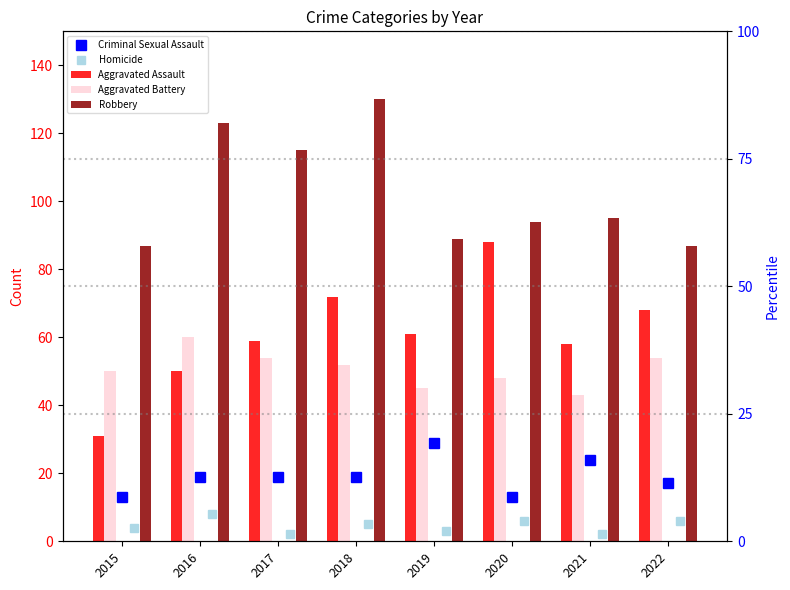

Reading left to right, extract all data points from this chart.

Criminal Sexual Assault: 13	19	19	19	29	13	24	17
Homicide: 4	8	2	5	3	6	2	6
Aggravated Assault: 31	50	59	72	61	88	58	68
Aggravated Battery: 50	60	54	52	45	48	43	54
Robbery: 87	123	115	130	89	94	95	87